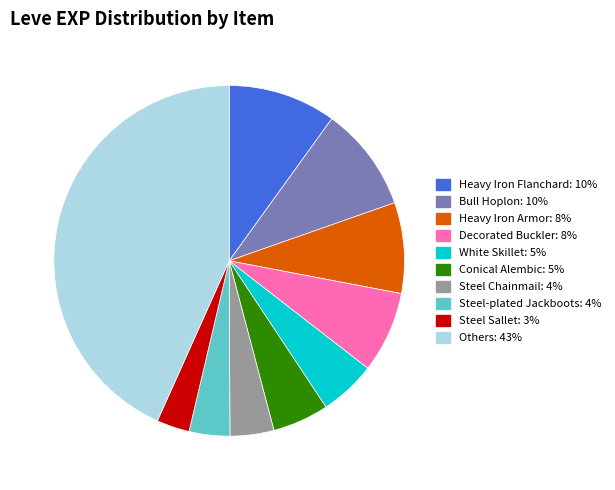

Does any single category account for the majority?

No